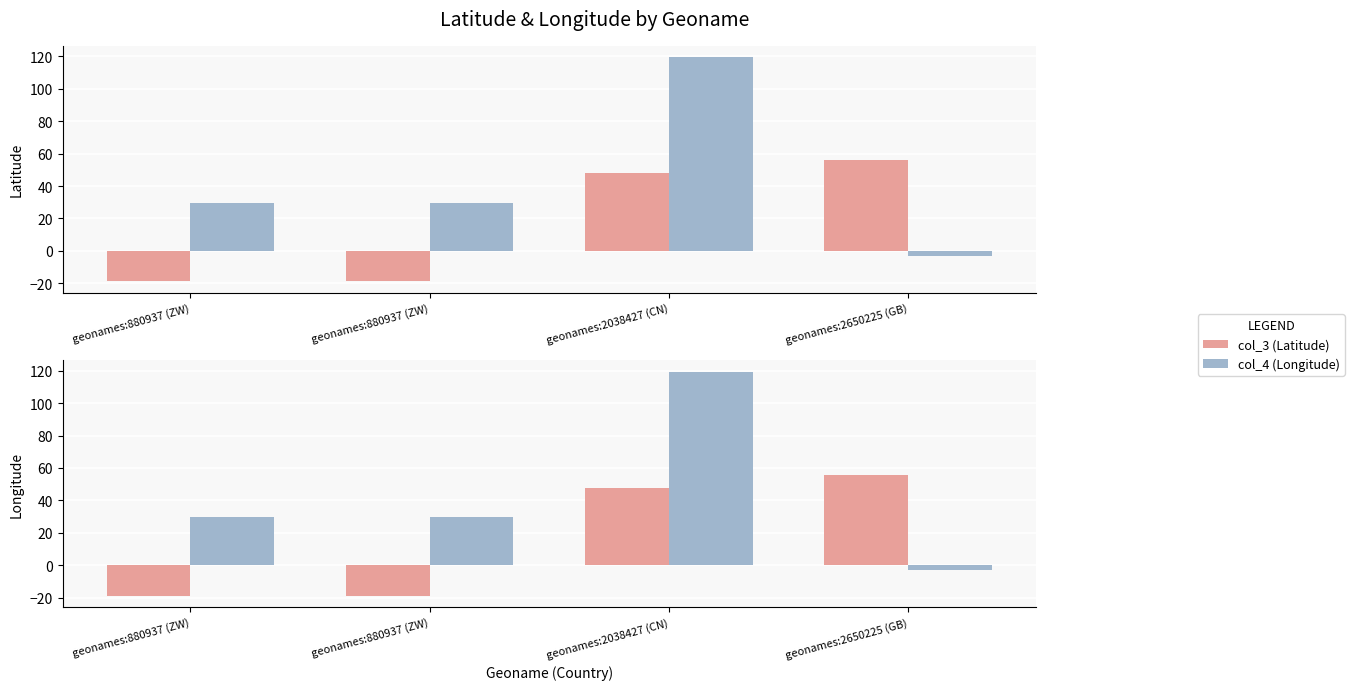

What is the approximate value of col_3 (Latitude) at geonames:880937 (ZW)?

-18.8